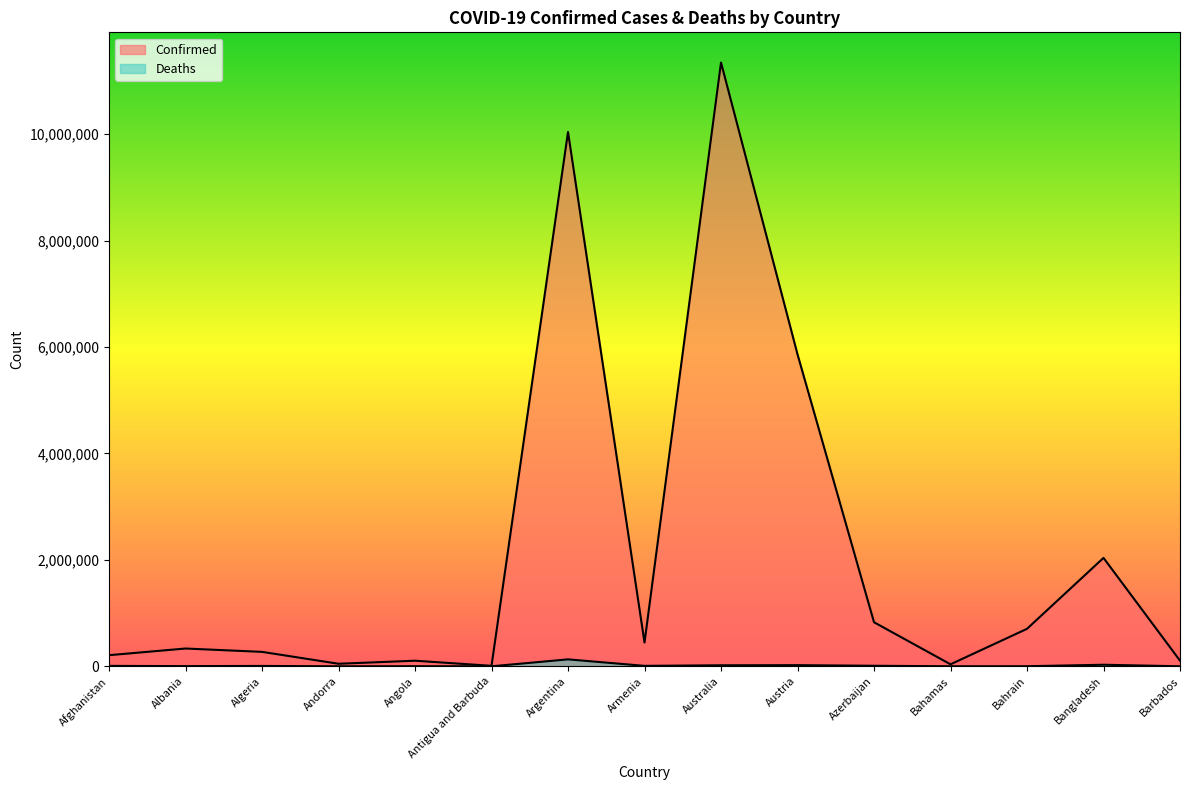

The Deaths series shows 763 at Bahrain. True or false?

False